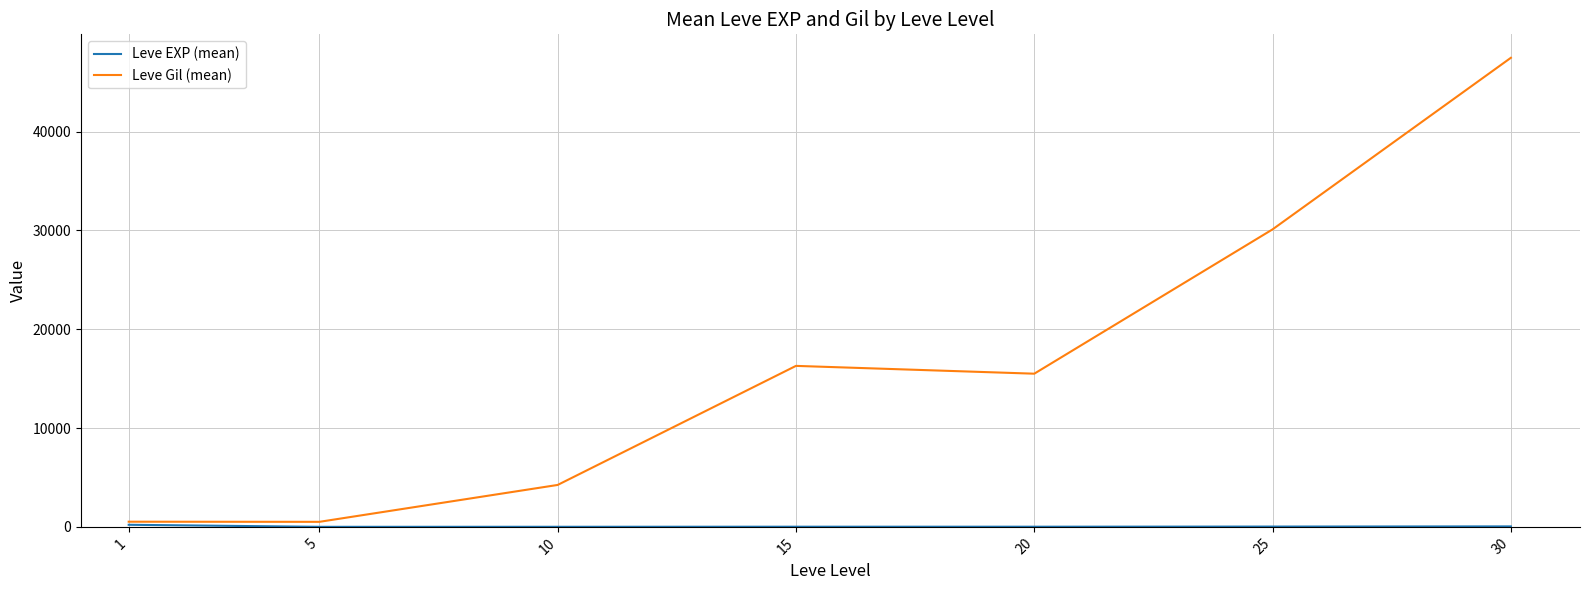

Which series has the widest spread of values?

Leve Gil (mean)